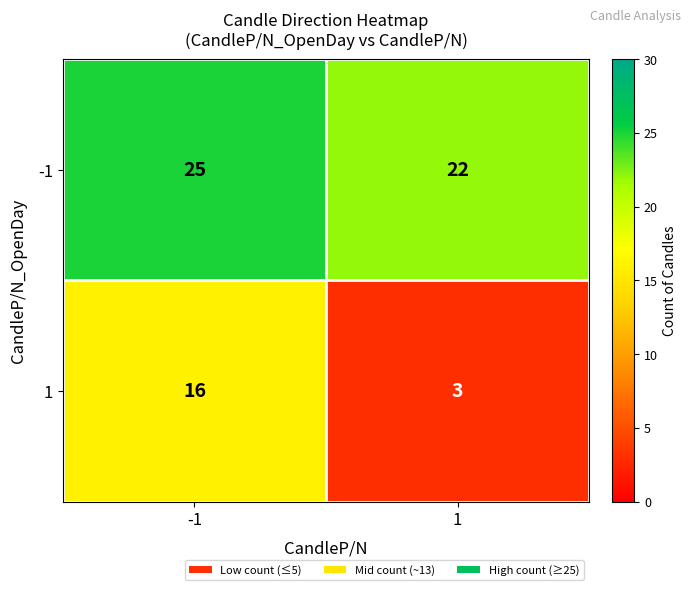

Reading right to left, transcribe all the data shown in this chart.

-1: 1=22	-1=25
1: 1=3	-1=16